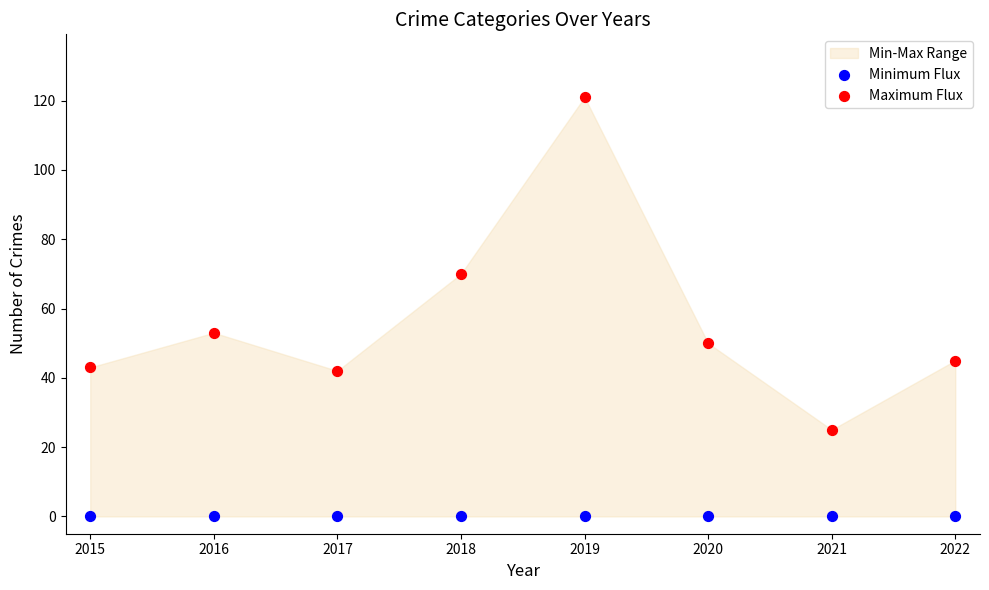

Which series contains the highest Y value?

Maximum Flux